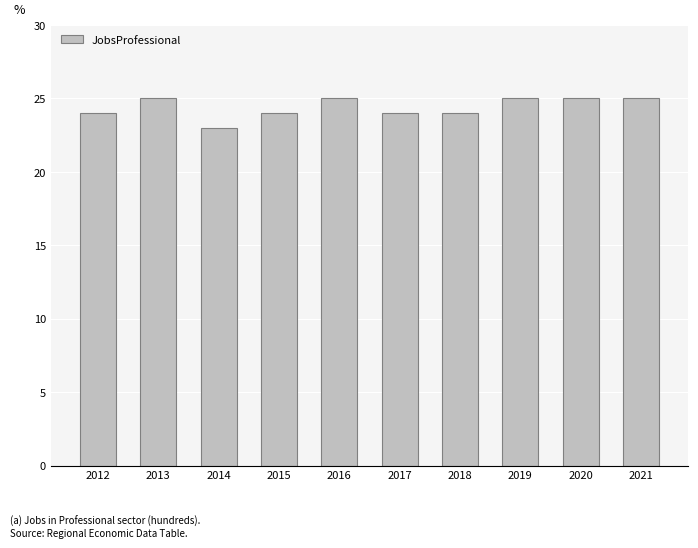

Reading left to right, transcribe all the data shown in this chart.

2012=24	2013=25	2014=23	2015=24	2016=25	2017=24	2018=24	2019=25	2020=25	2021=25